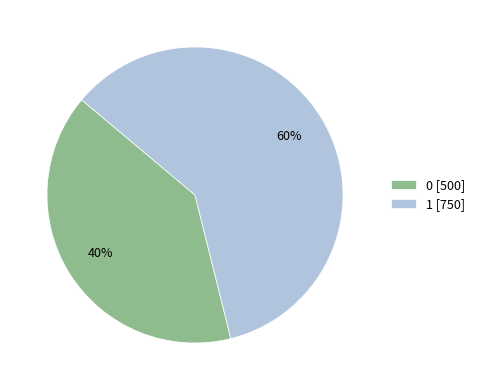

What is the ratio of the value at 1 to the value at 0?

1.5